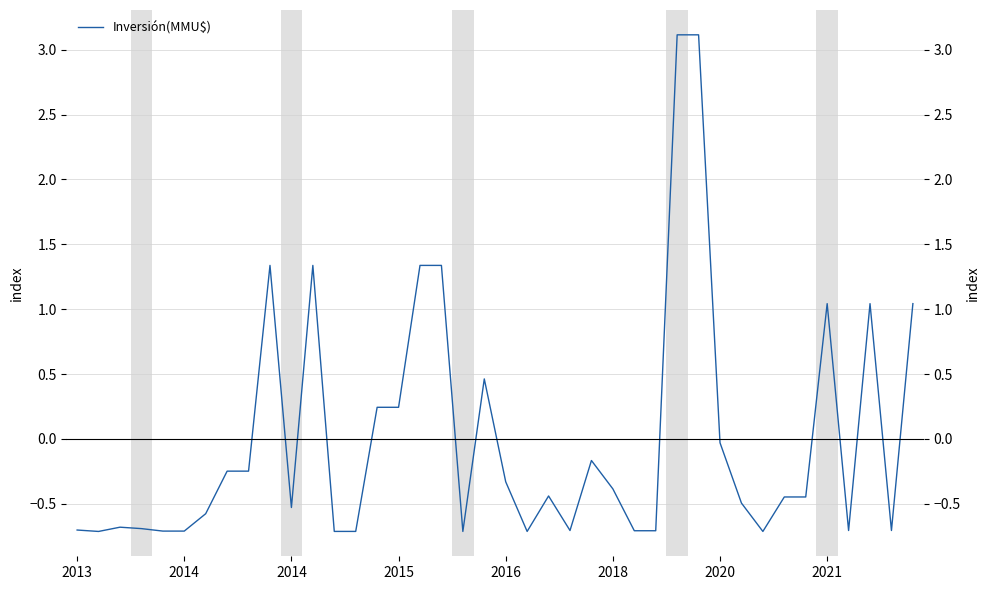

The value at 2016 is -0.3. True or false?

True